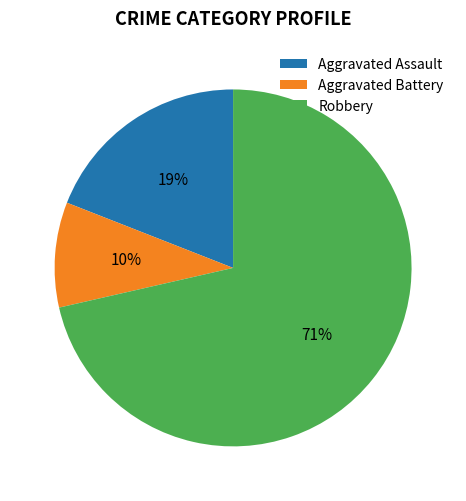

What percentage is the Aggravated Assault slice, to the nearest percent?

19%